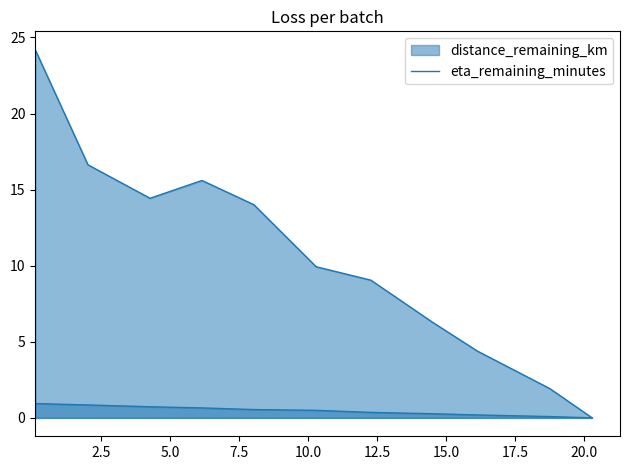

What is the difference between the highest and lowest values at 4.26?

13.7